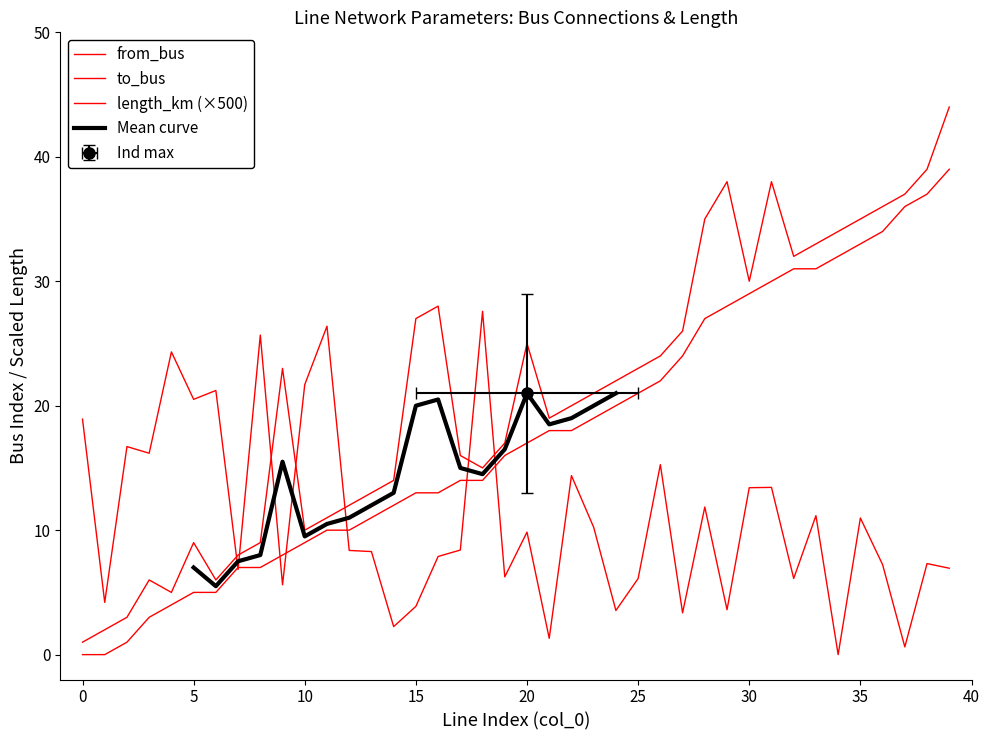

What is the average value of the to_bus series?

21.1